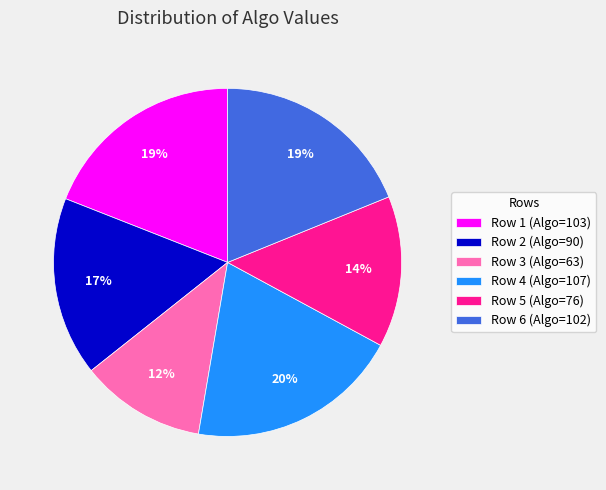

Combined, do Row 5 (Algo=76) and Row 6 (Algo=102) account for over 50%?

No